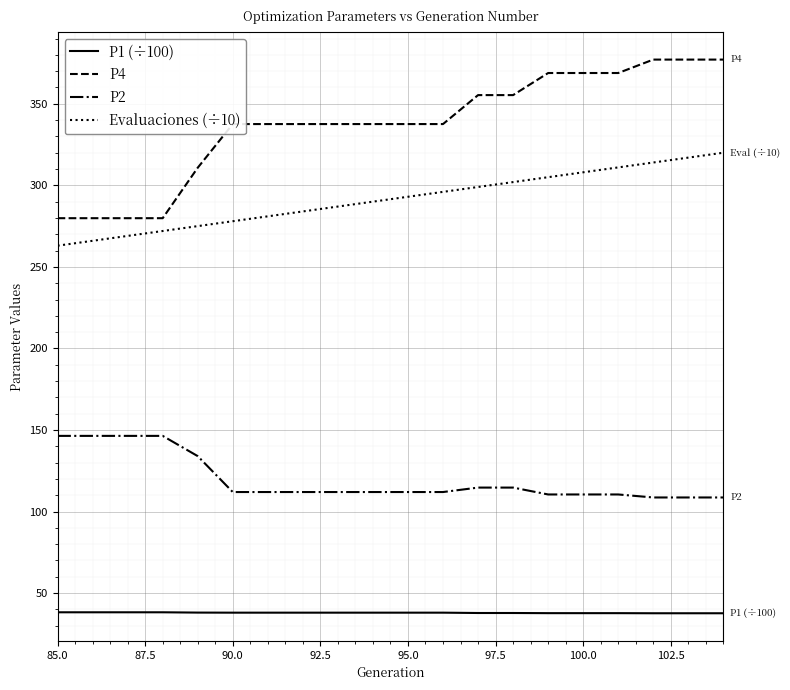

What are all the series names shown in the legend?

P1 (÷100), P4, P2, Evaluaciones (÷10)